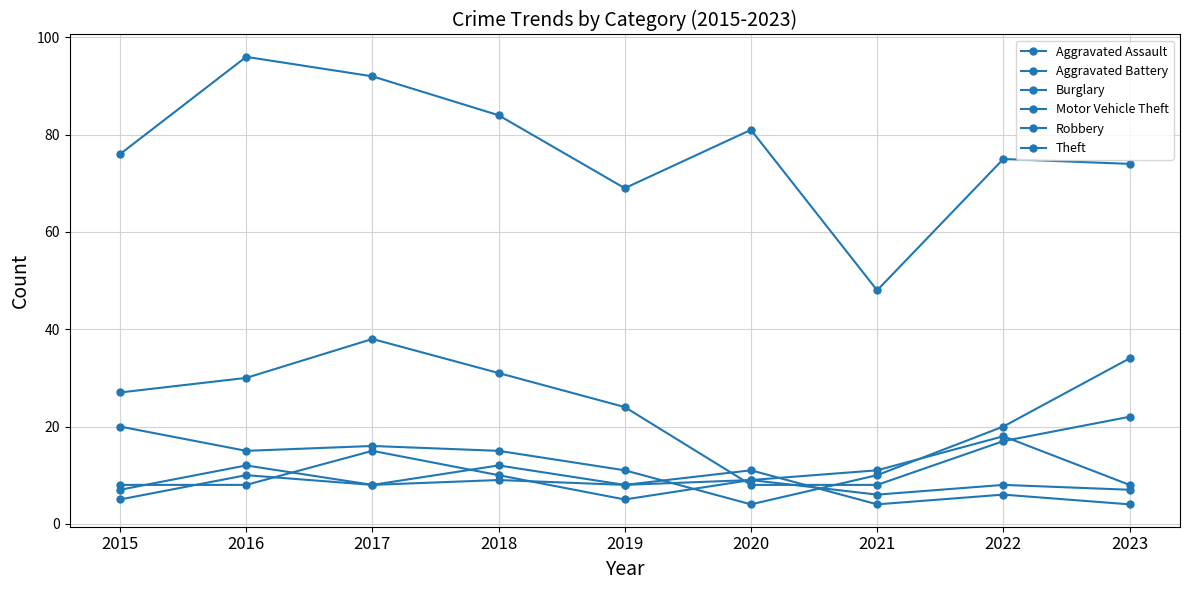

In Aggravated Assault, how many points are lower than both neighbors (excluding endpoints)?

3